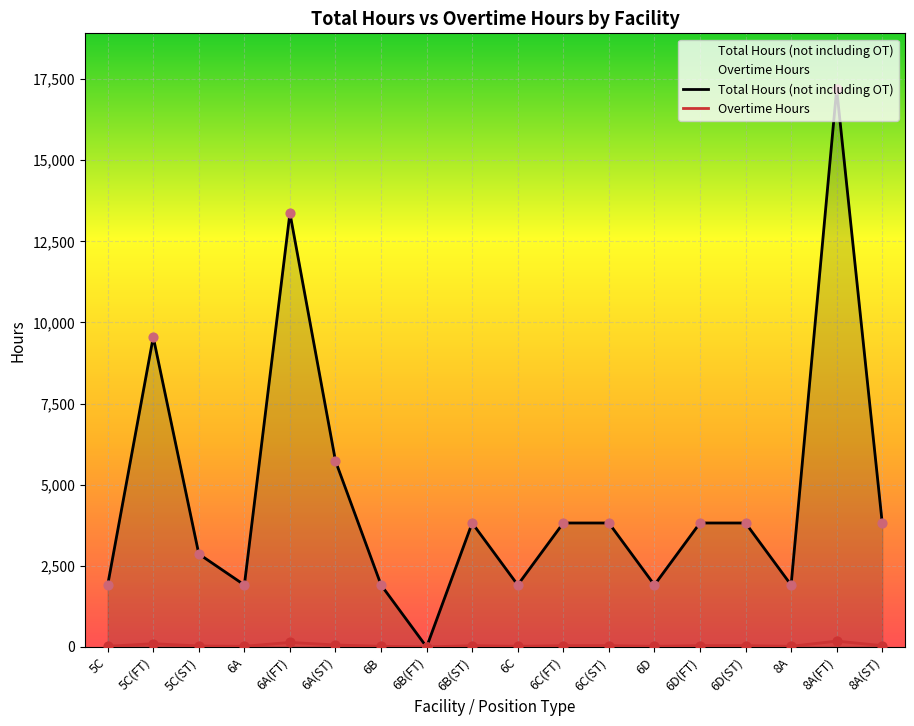

What is the total value across all series at 6B(ST)?

3860